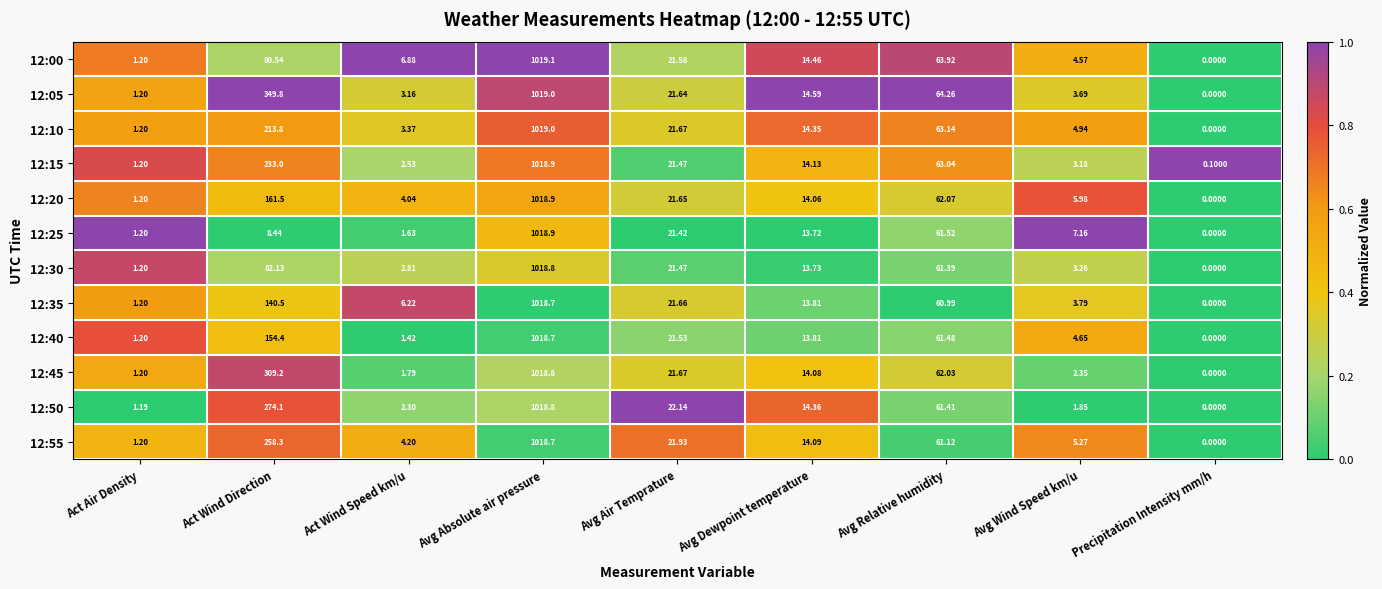

Which series changed the most between Avg Absolute air pressure and Avg Relative humidity?

12:35